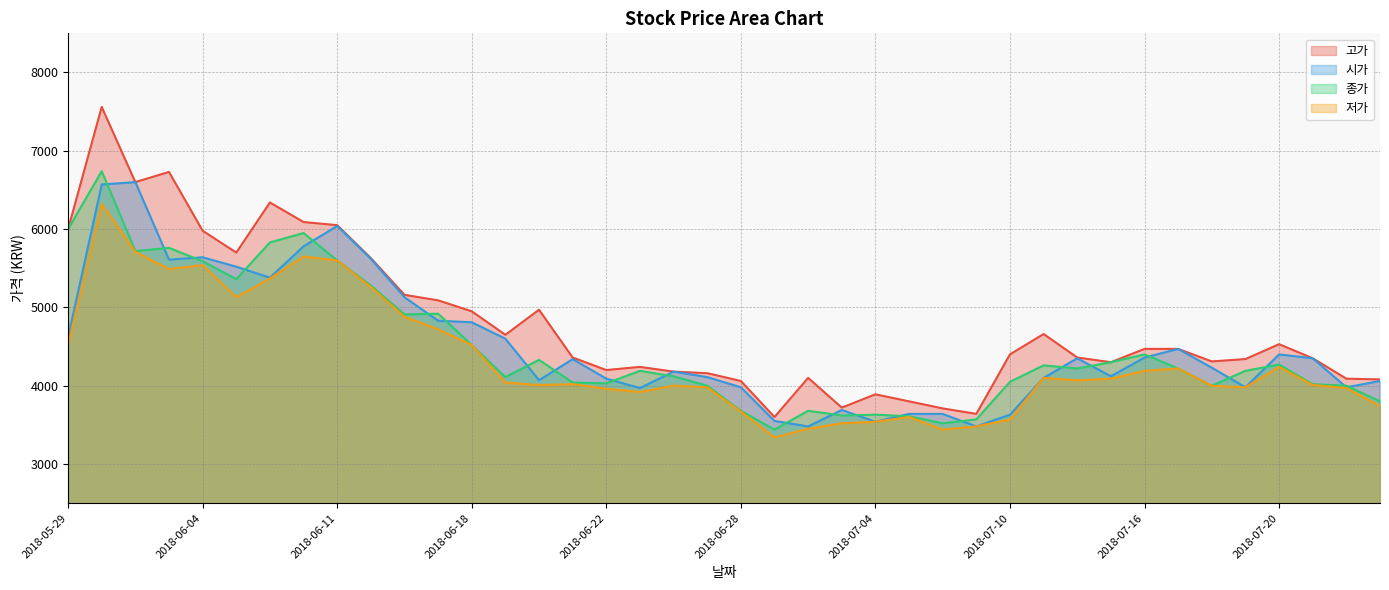

The value of 저가 at 2018-06-04 is 1535. True or false?

False